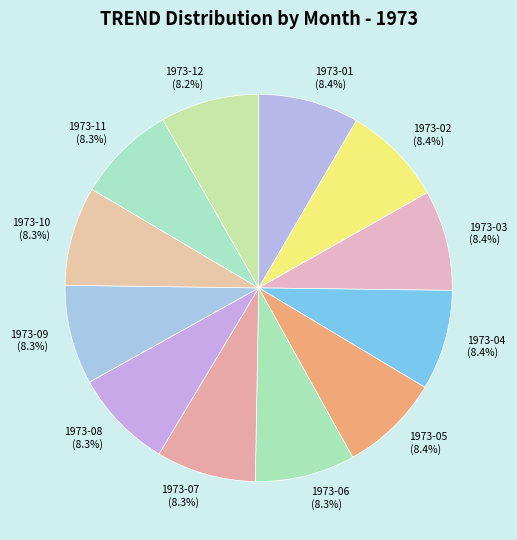

What percentage is the 1973-03 slice, to the nearest percent?

8%